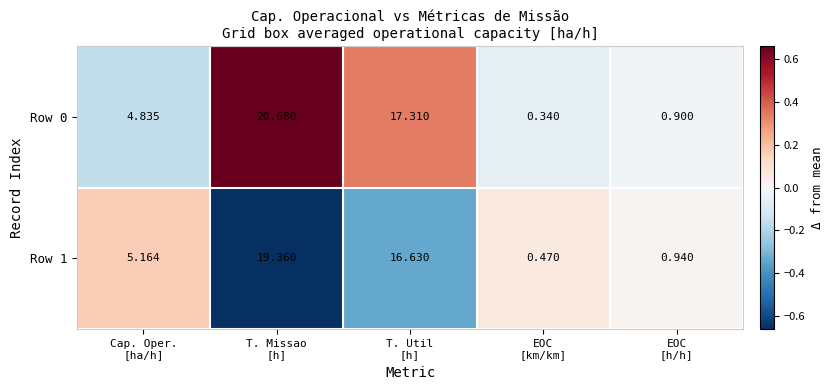

How many data points in Row 1 are above 5?

3